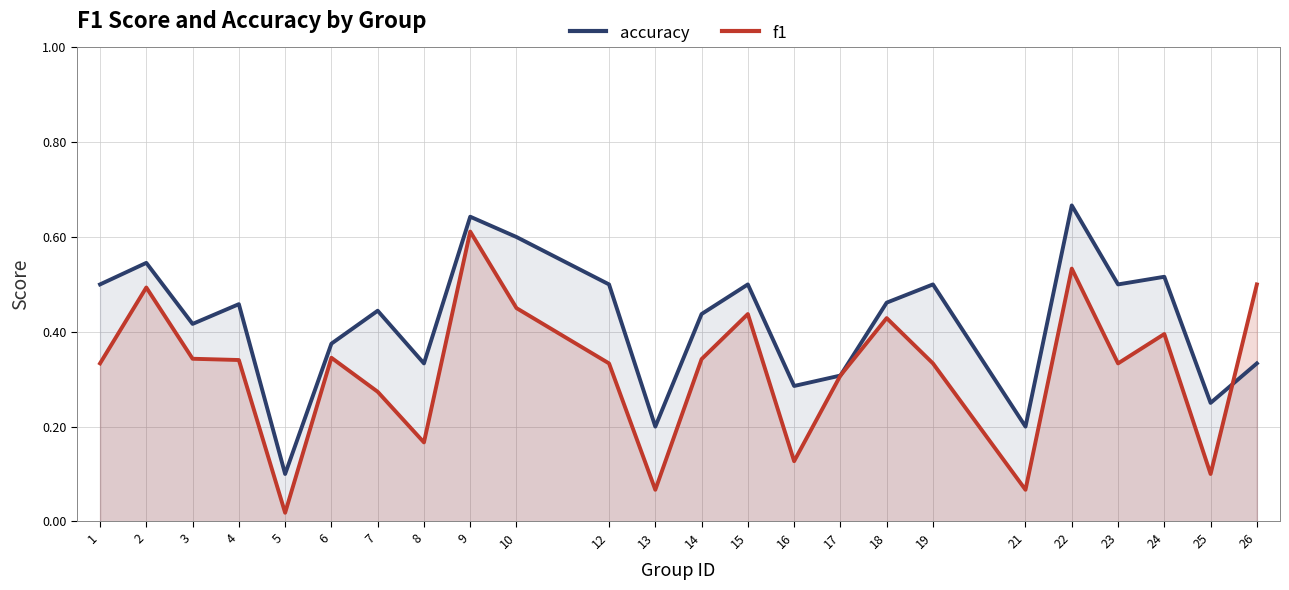

What is the value of the accuracy point at the 7th from the left?

0.4